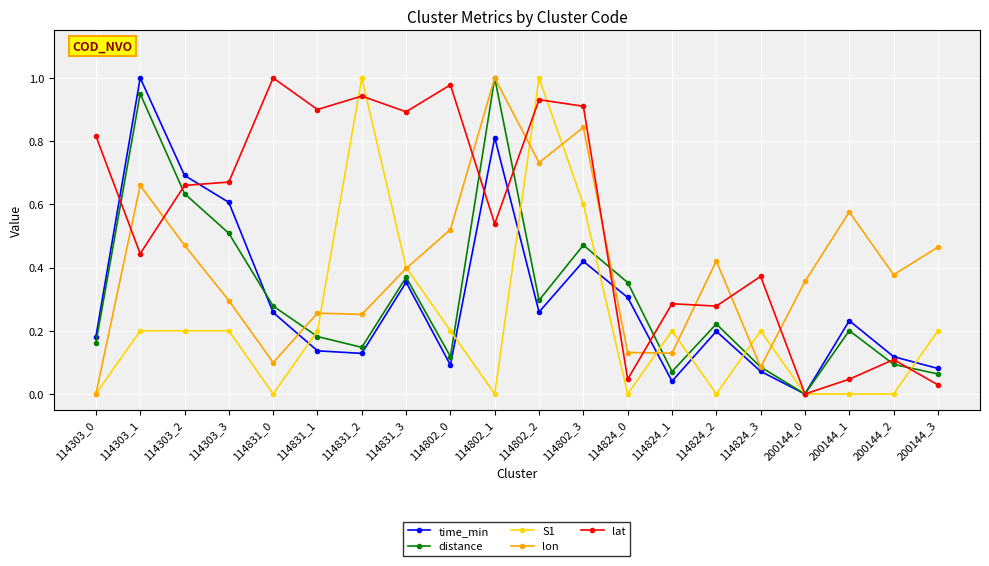

In distance, how many points are higher than both neighbors (excluding endpoints)?

6